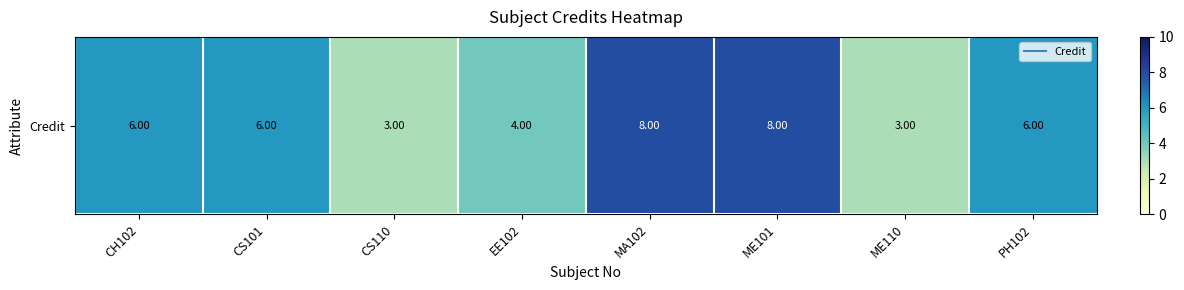

The value at MA102 is 8. True or false?

True